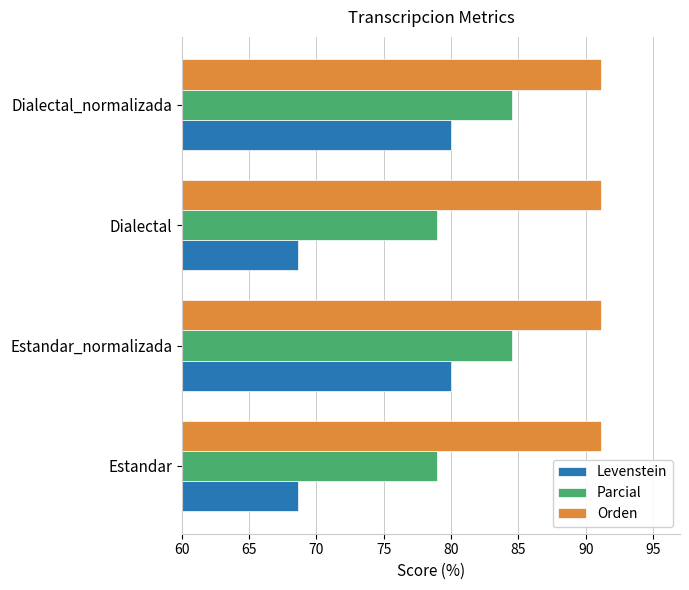

What is the difference between the highest and lowest values at Estandar?

22.5